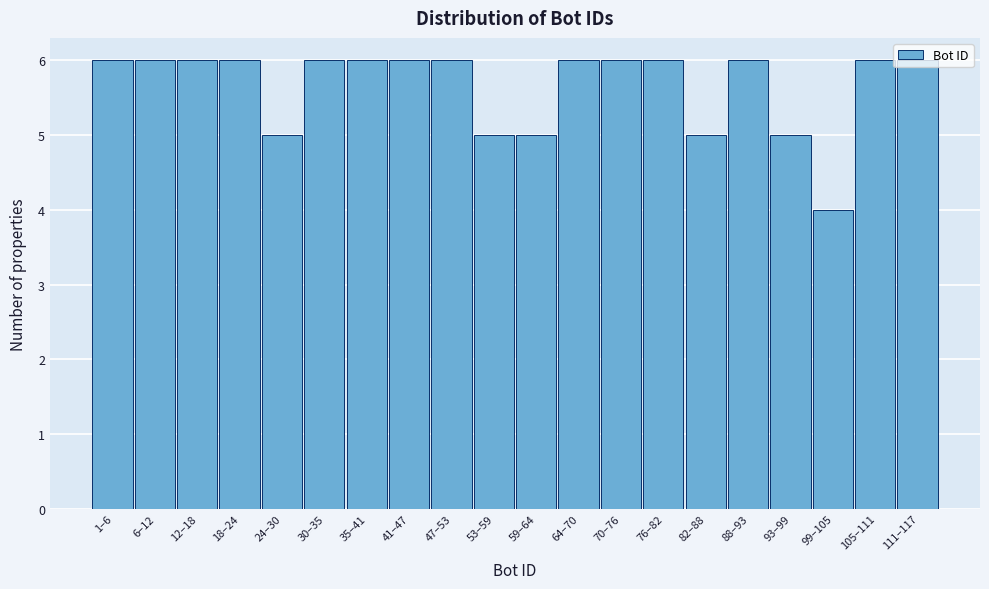

What is the greatest value displayed?

6